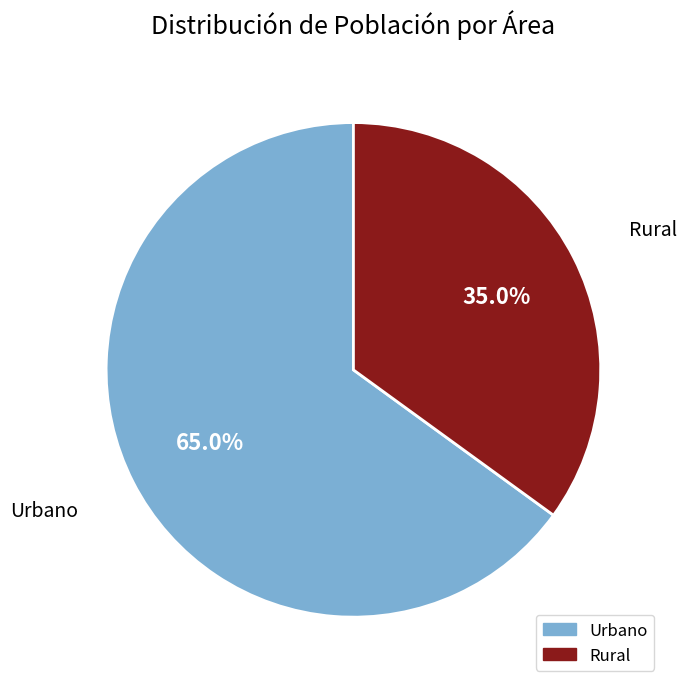

How many slices are in this pie chart?

2